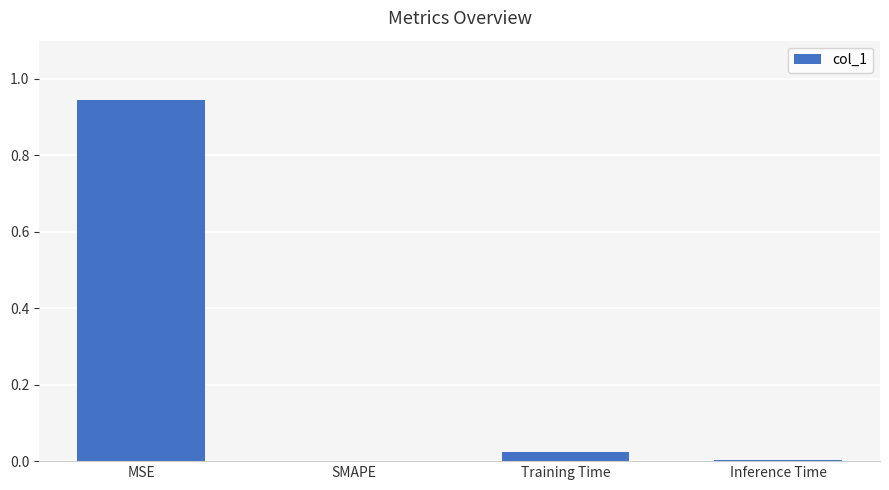

True or false: the data shows 0.0 at Inference Time.

True